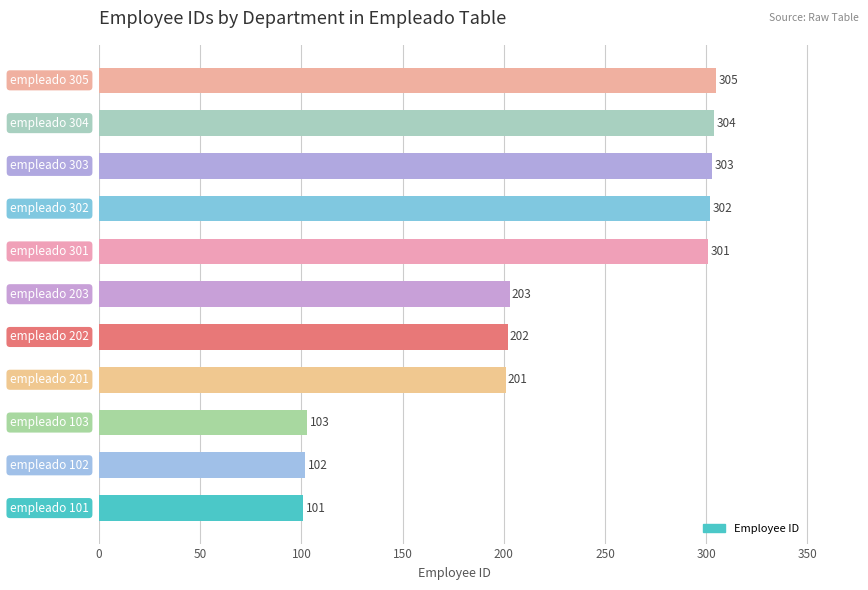

What is the sum of all values?

2427